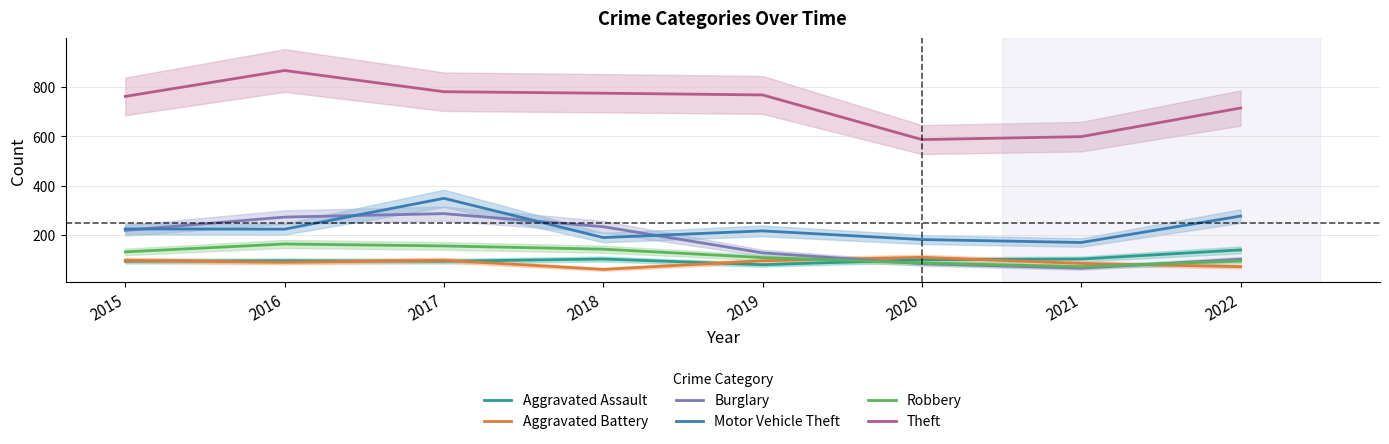

Is the value of Aggravated Assault at 2016 greater than the value of Motor Vehicle Theft at 2016?

No